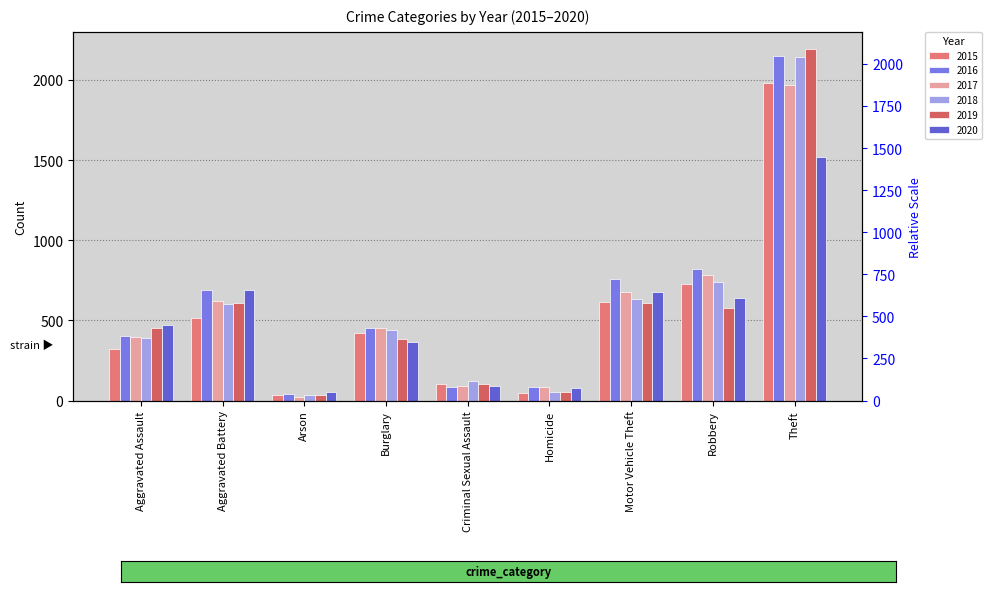

What is the average value of the 2015 series?

530